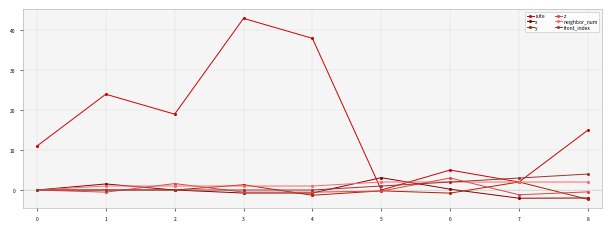

What is the sum of all isite values?

157.0